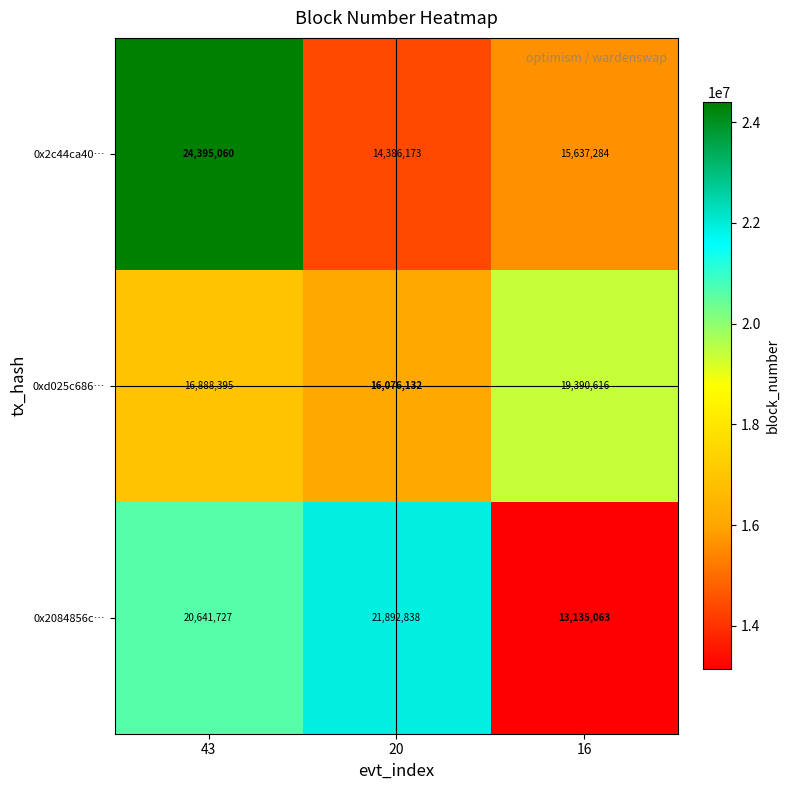

What is the sum of the 0x2c44ca40… values at 16 and 20?

30023457